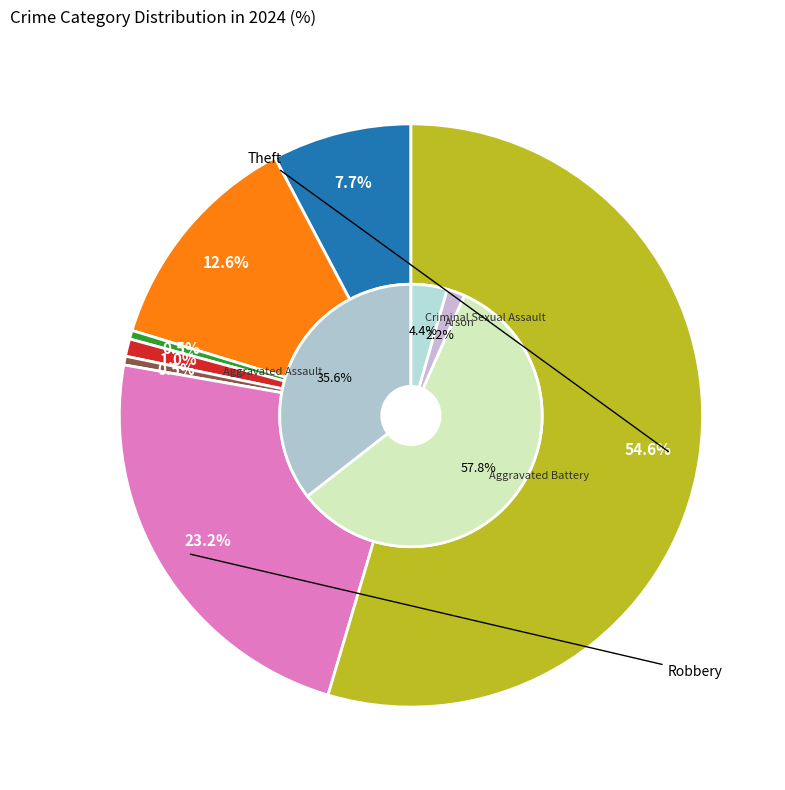

Is the sum of Criminal Sexual Assault and Robbery greater than half?

No